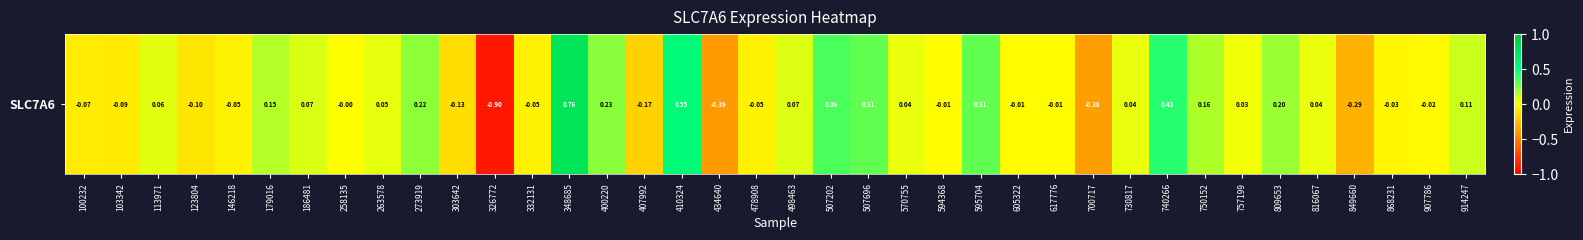

How many values are below zero?

18